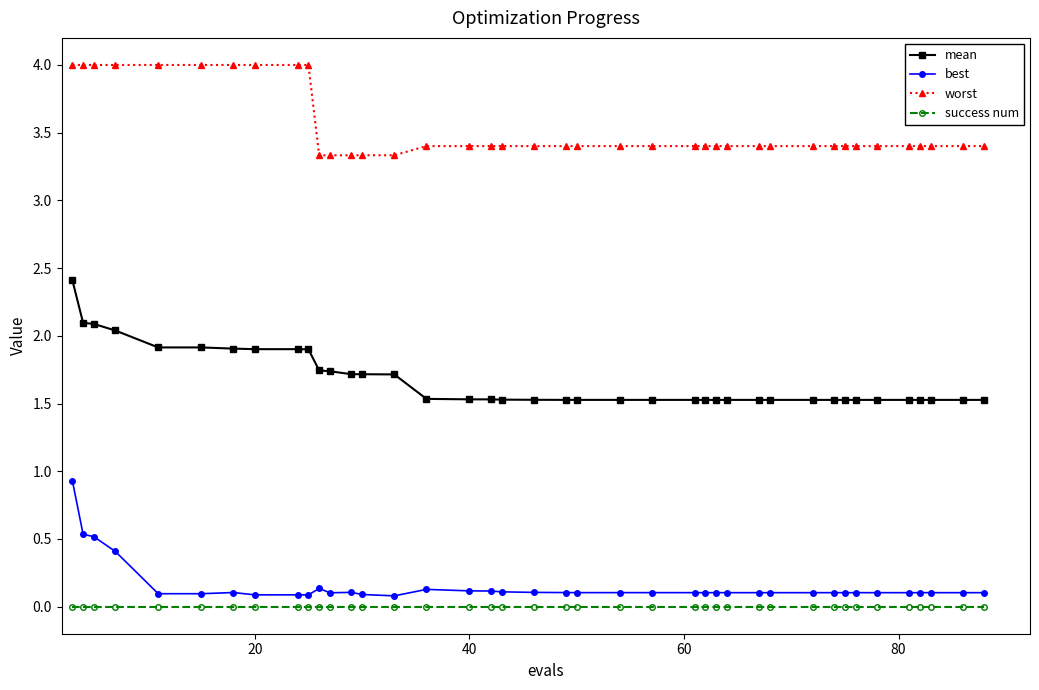

What is the difference between the maximum and minimum values in the best series?

0.8